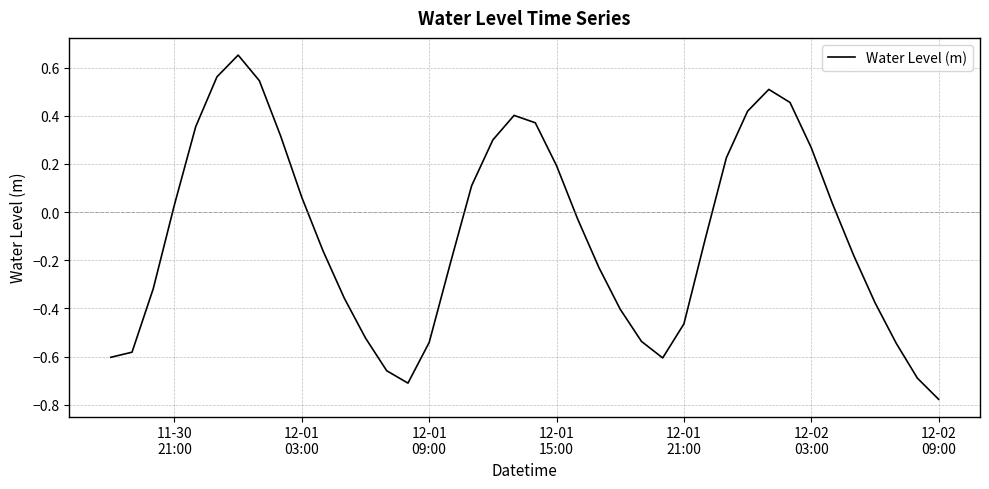

How many lines are shown in the chart?

1